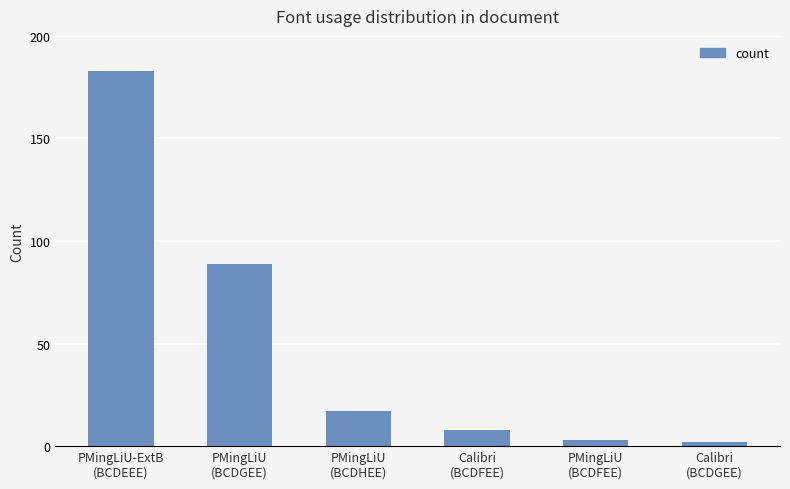

What is the greatest value displayed?

183